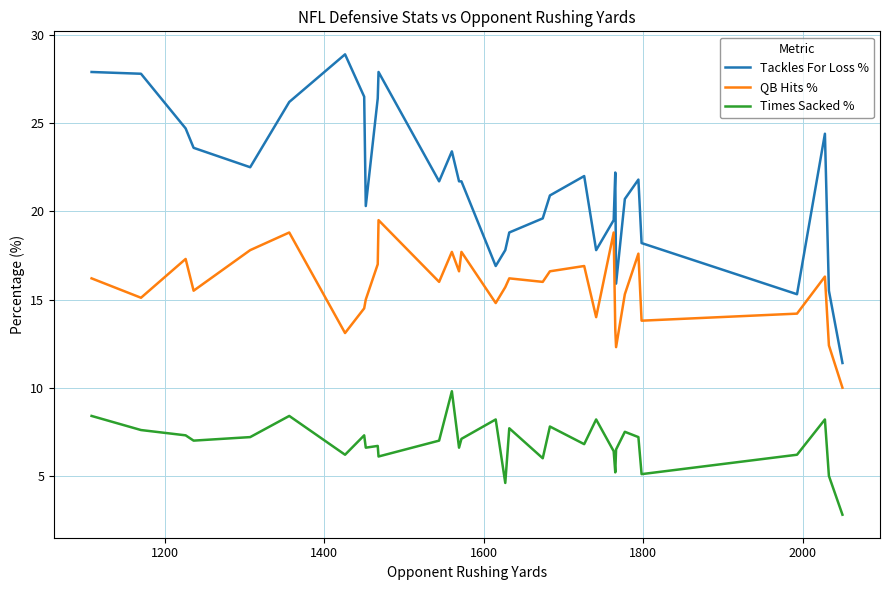

List the series in order of their peak value, lowest first.

Times Sacked %, QB Hits %, Tackles For Loss %